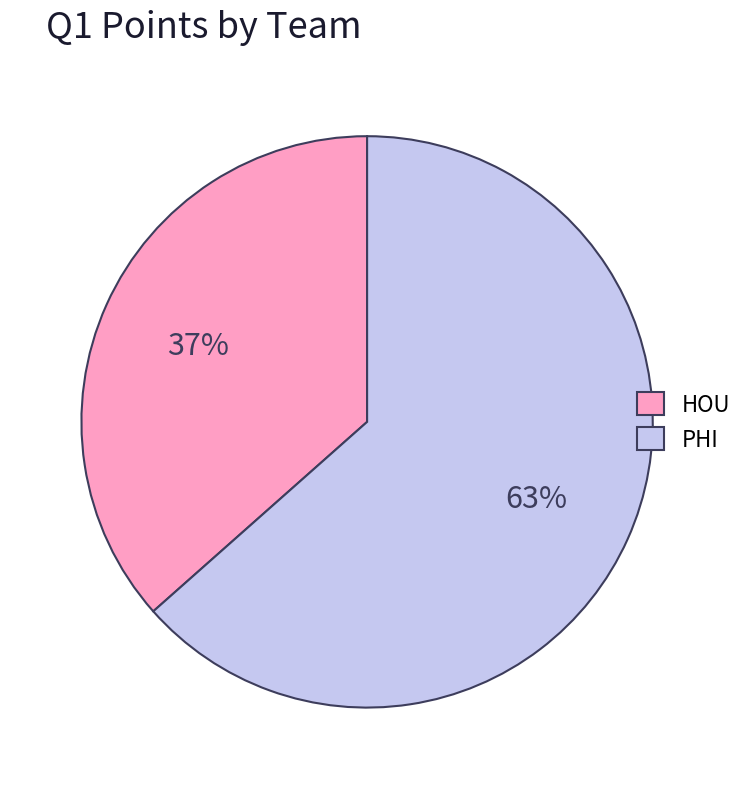

Is the sum of PHI and HOU greater than half?

Yes